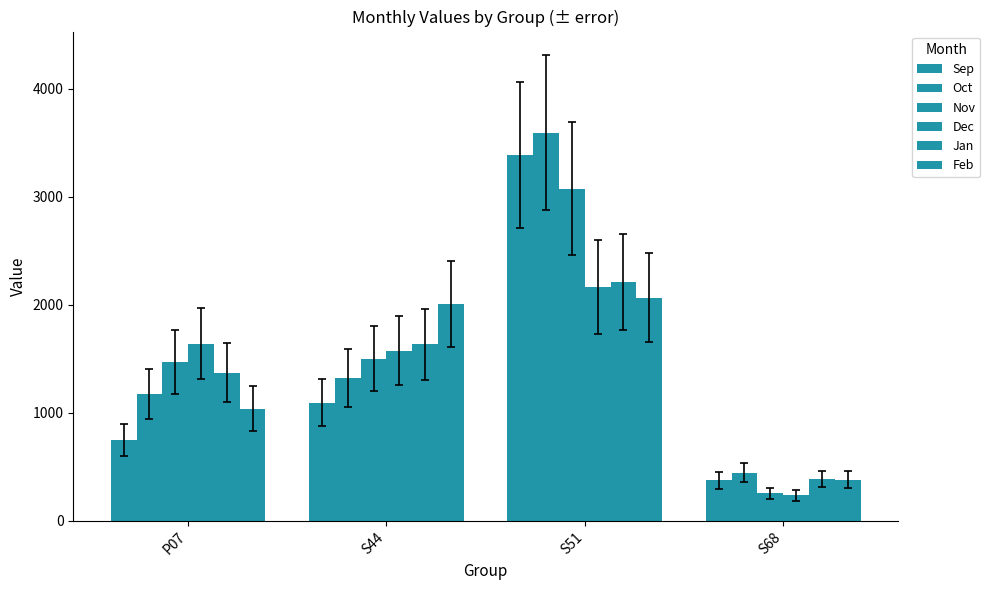

How many series are shown in this chart?

6